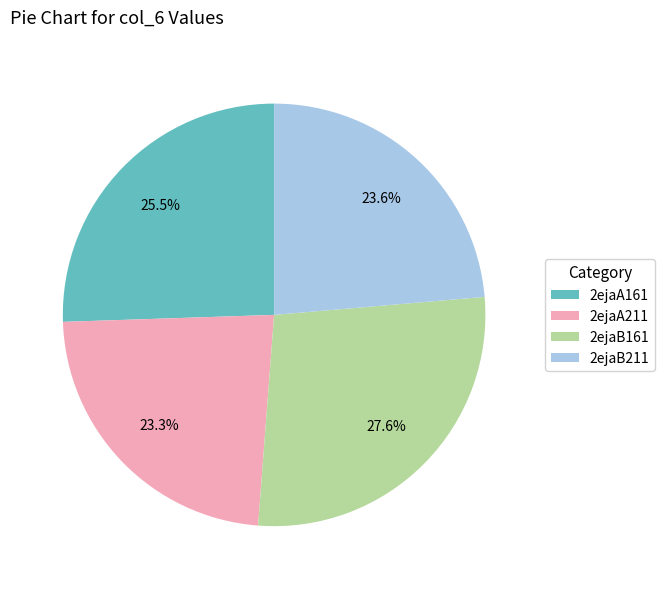

Count the number of slices in the pie.

4